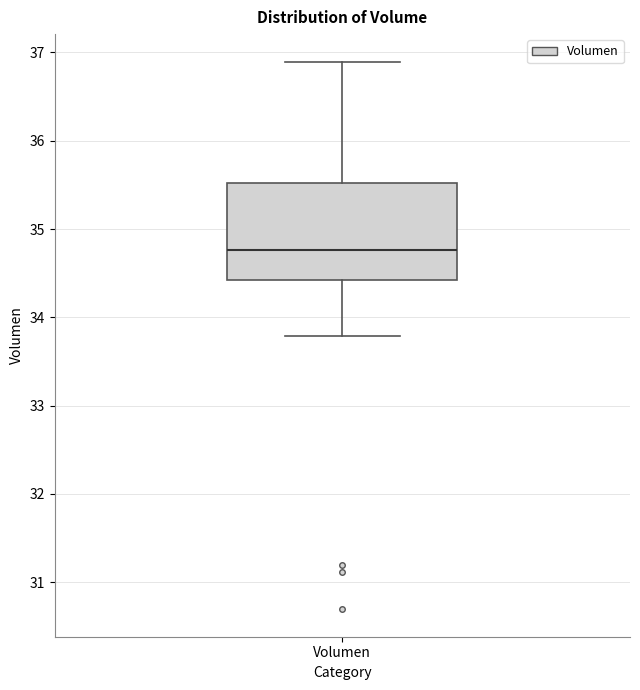

Read this box plot against the y-axis: the position of the median line, the range covered by the box, and the ends of both whiskers. The values are not printed on the chart, so give them approximately, as read against the axis.

median 34.8, box 34.4 to 35.5, whiskers 33.8 to 36.9